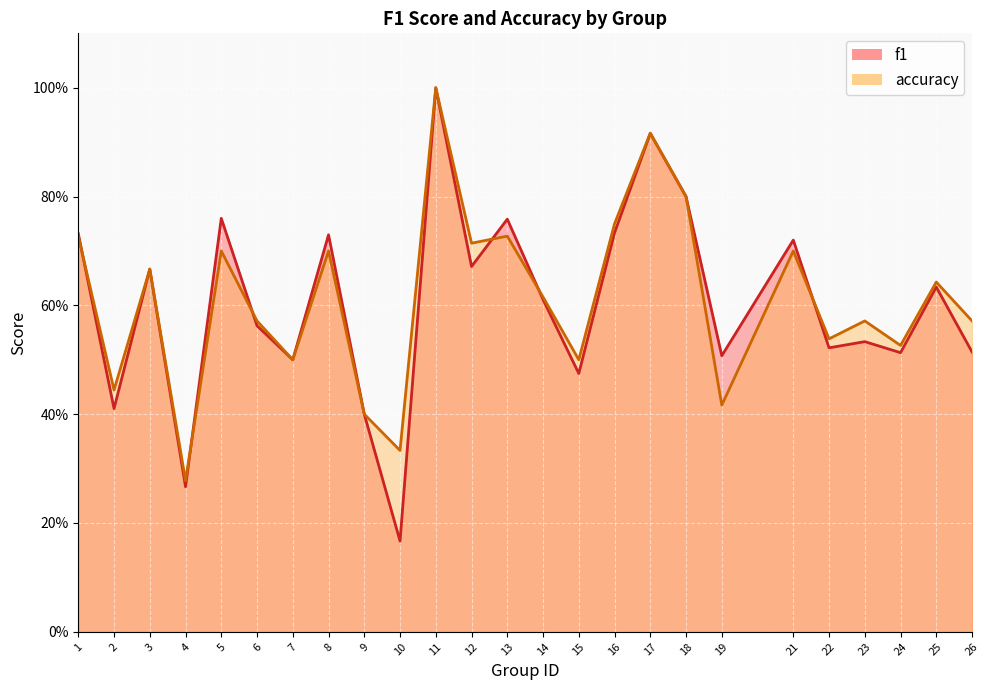

What is the value of the f1 point at the 18th from the left?

0.8